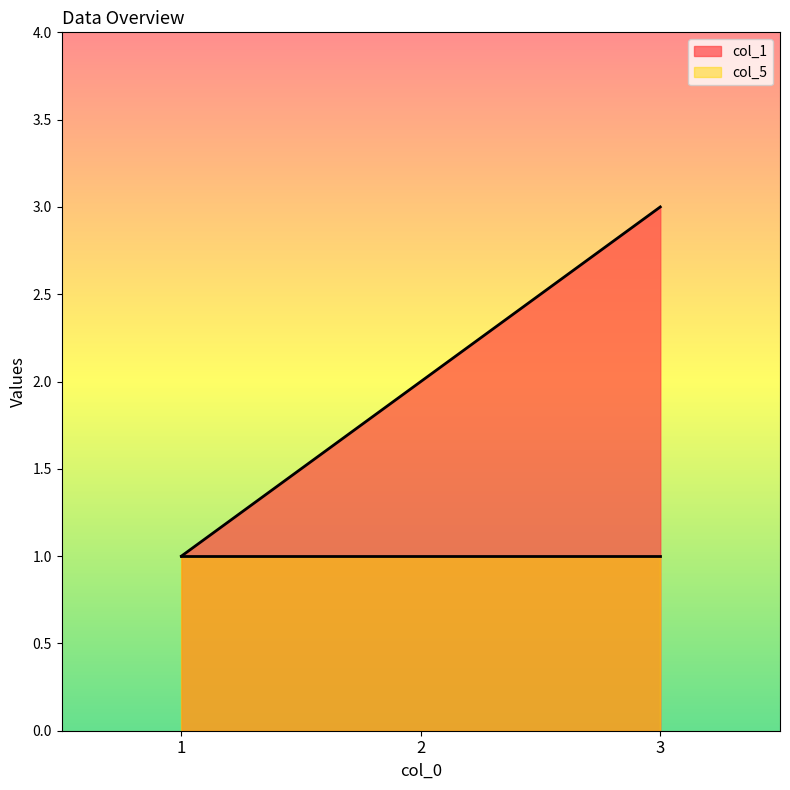

What is the maximum value shown in the chart?

3